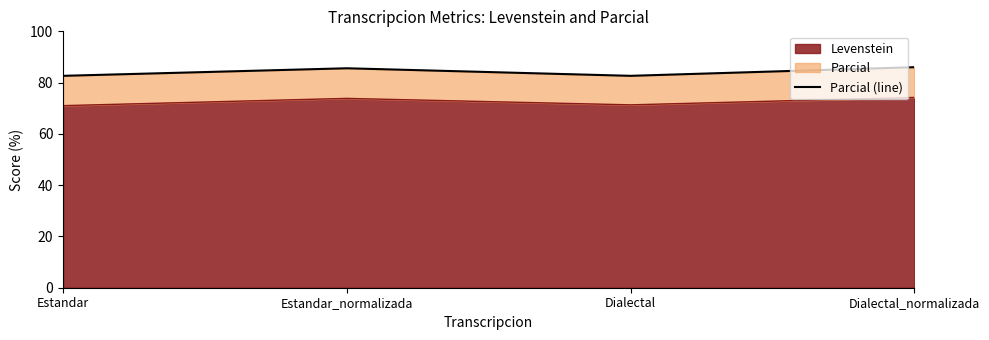

True or false: the data shows 82.6 at Estandar.

True